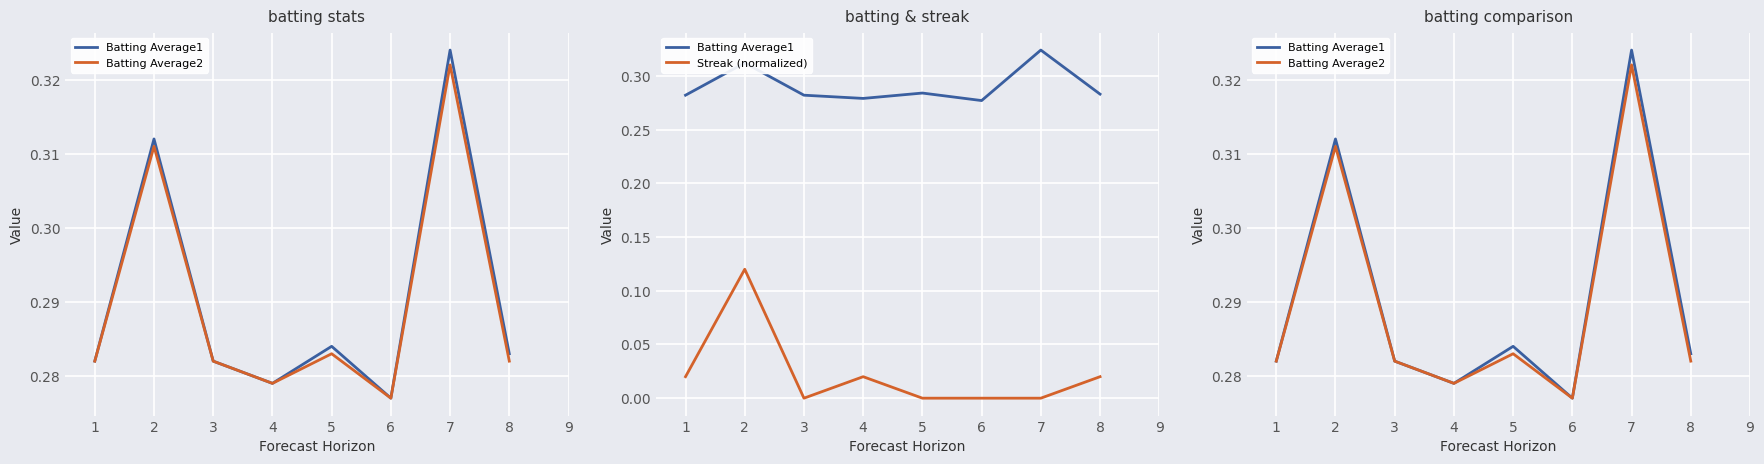

How many lines are shown in the chart?

3